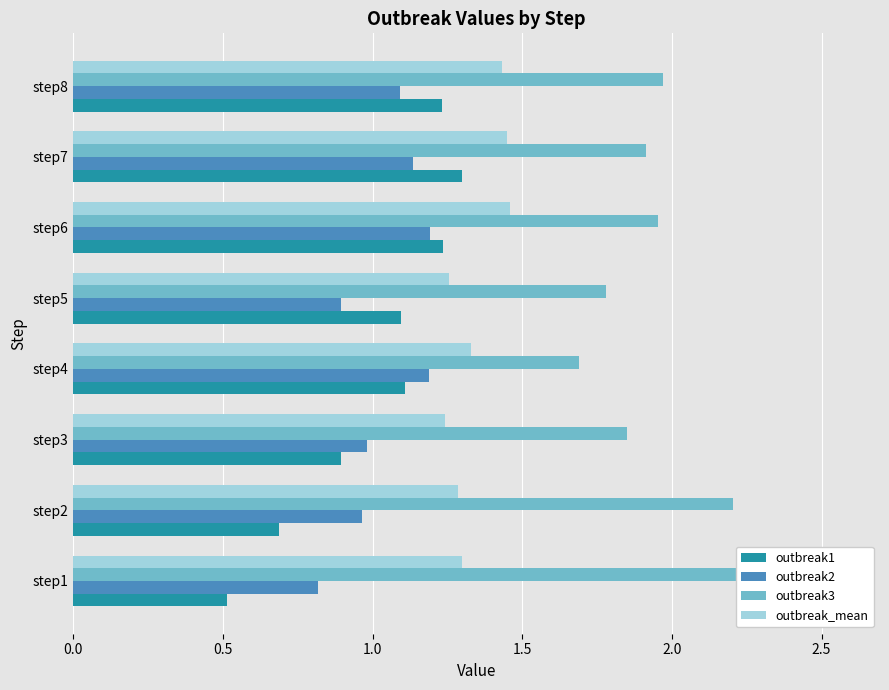

The outbreak3 series shows 3.3 at step3. True or false?

False